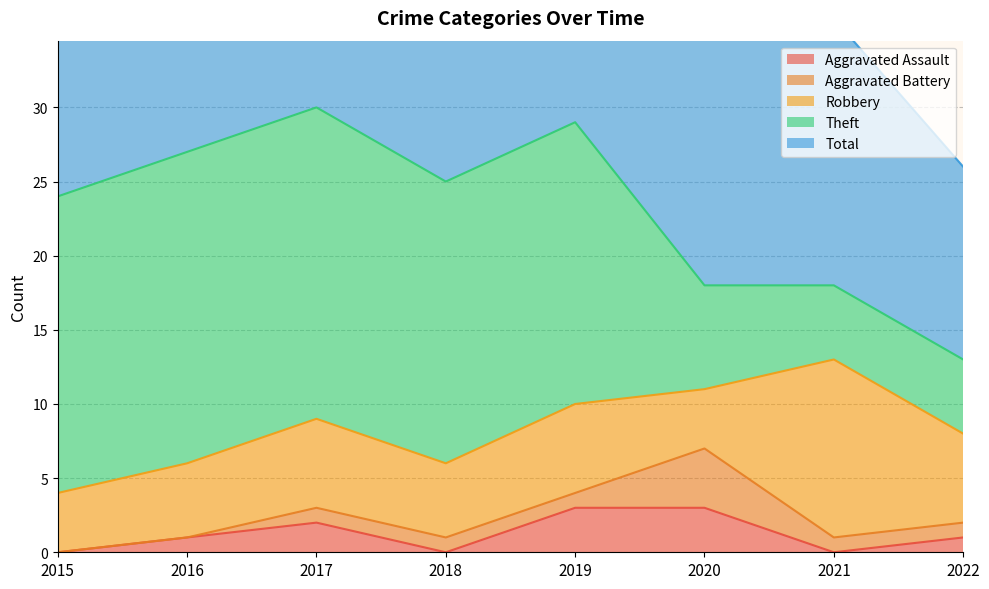

Which series has the largest total across all categories?

Total